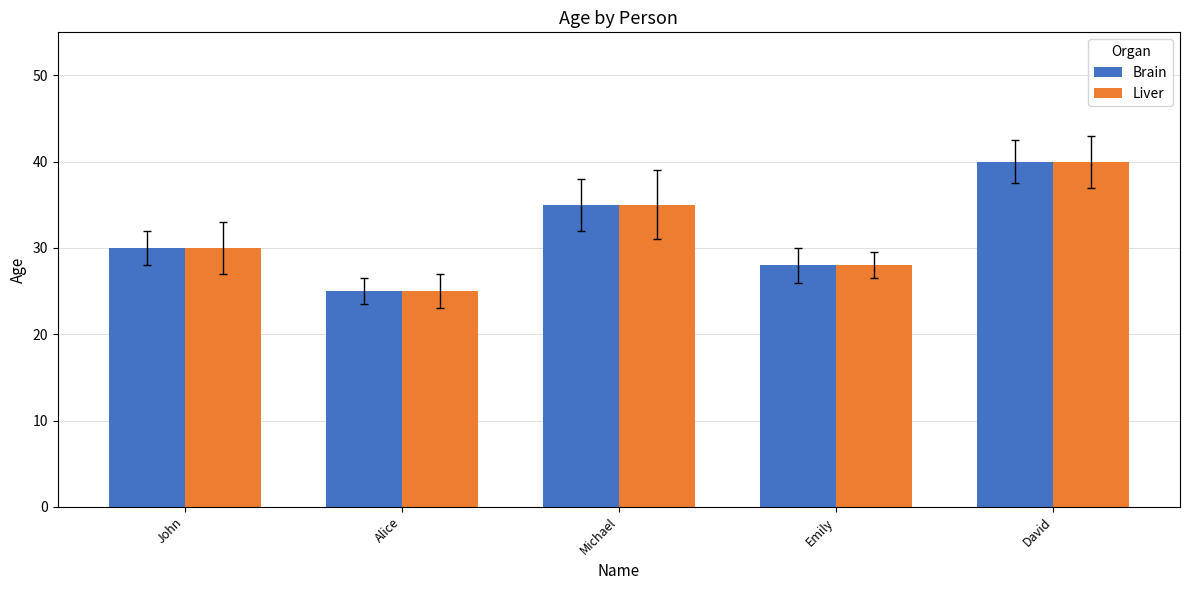

The value of Brain at John is 30. True or false?

True